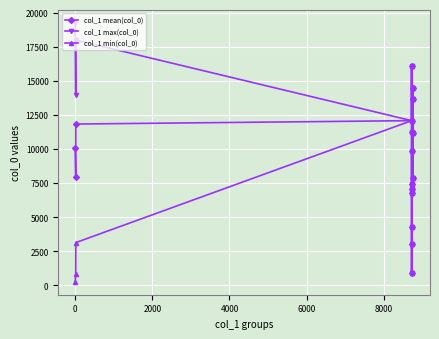

True or false: col_1 mean(col_0) has more than 2 interior local peaks.

True